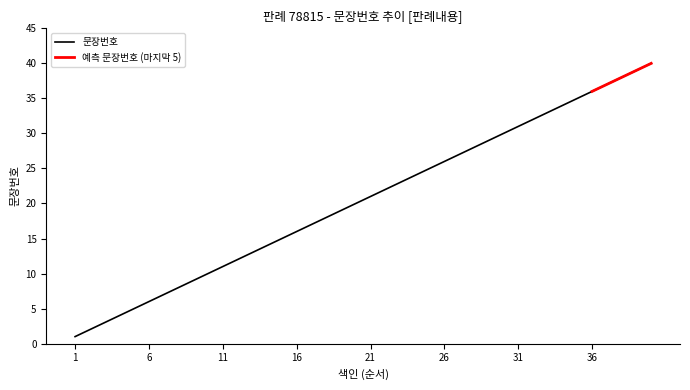

What is the sum of all values?

820